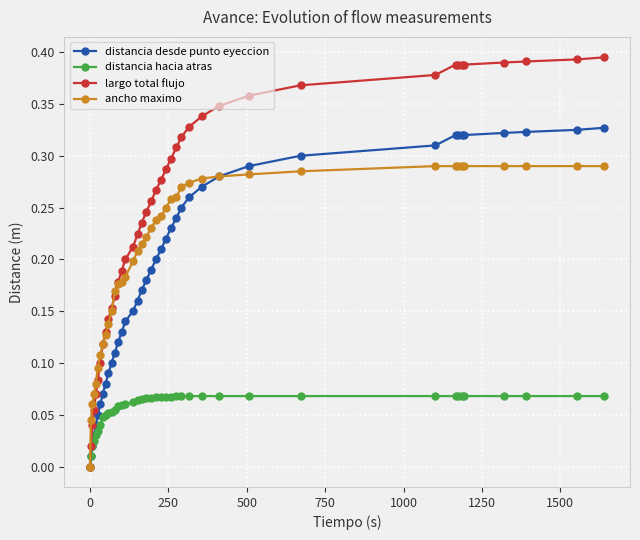

What are all the series names shown in the legend?

distancia desde punto eyeccion, distancia hacia atras, largo total flujo, ancho maximo